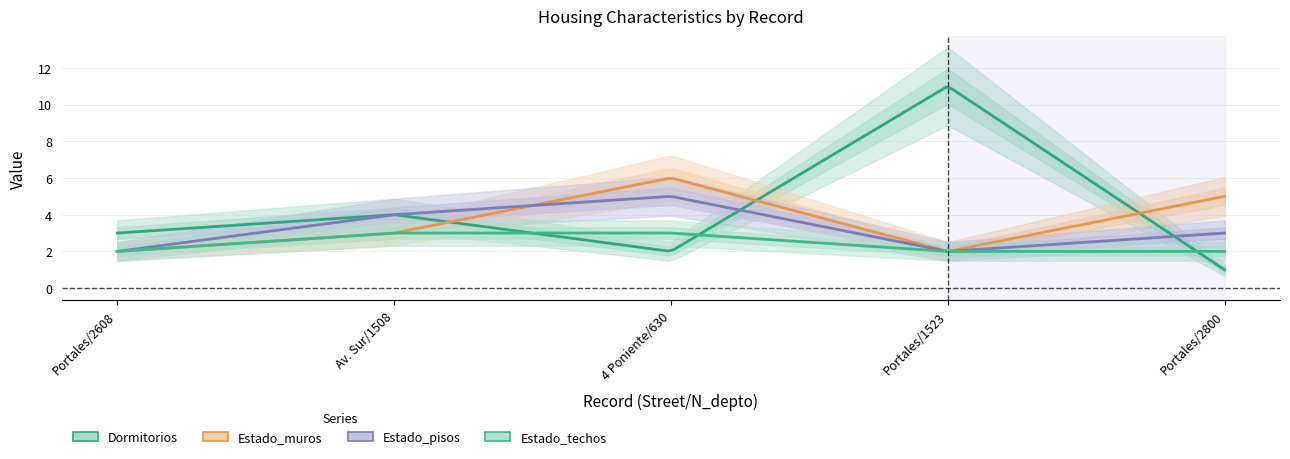

Where is the first local maximum for Estado_muros?

2